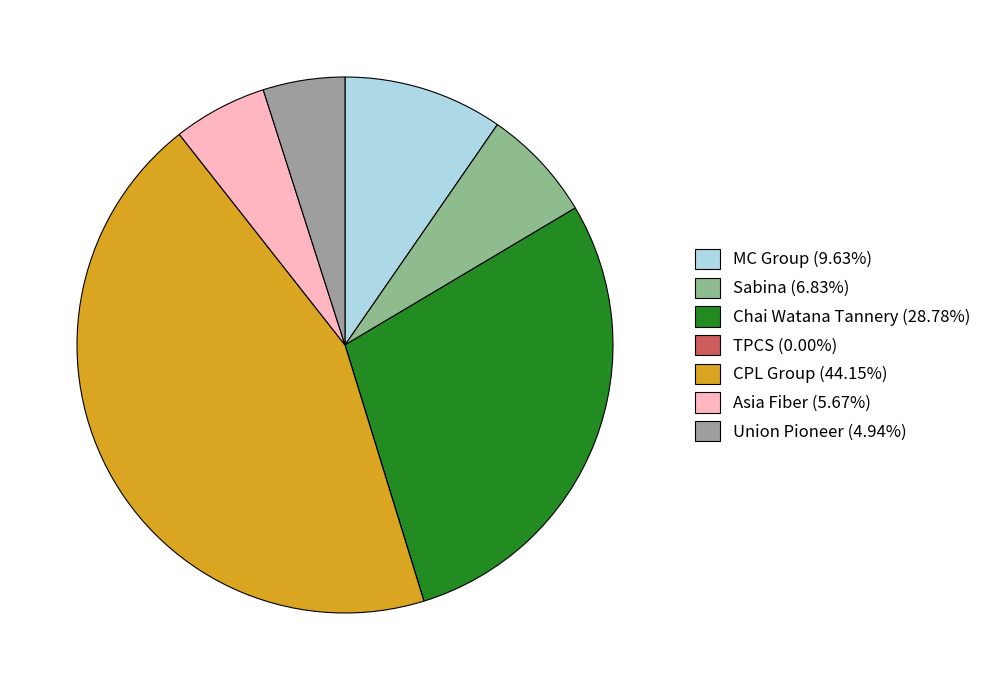

The MC Group slice represents 3% of the pie. True or false?

False